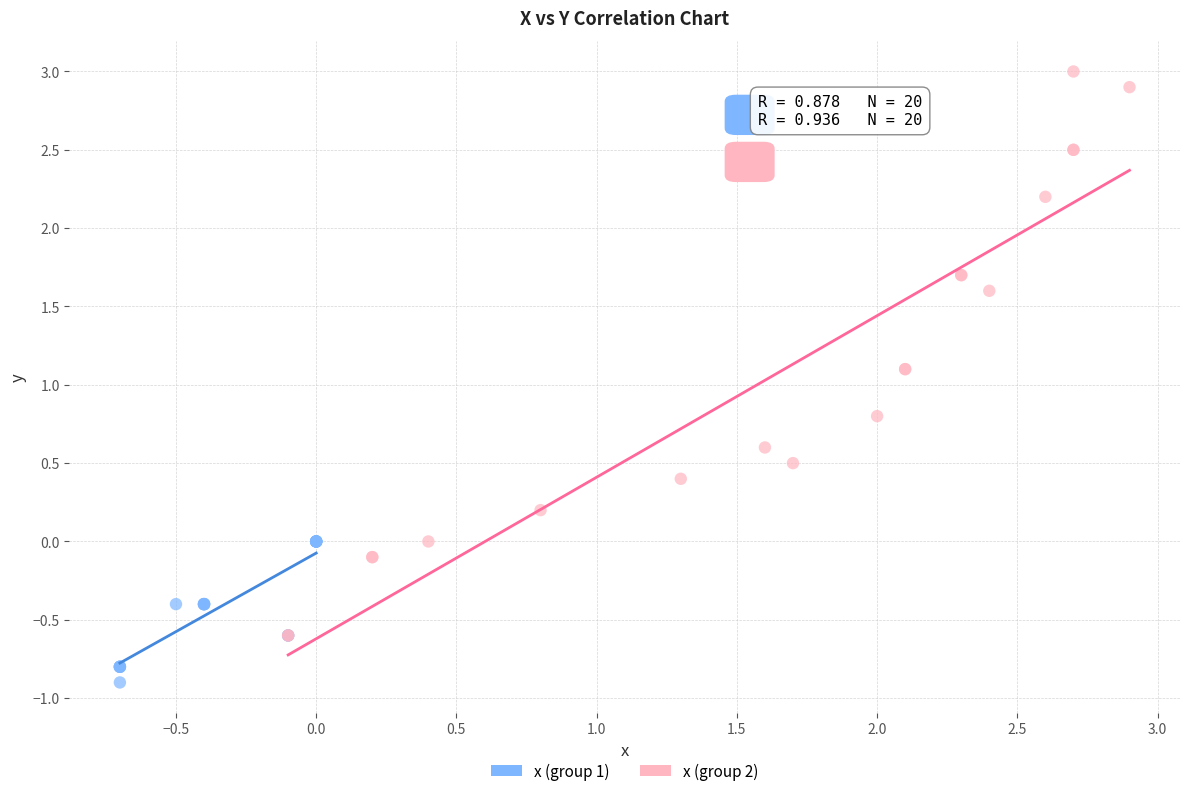

Which series reaches the maximum Y coordinate?

x (group 2)